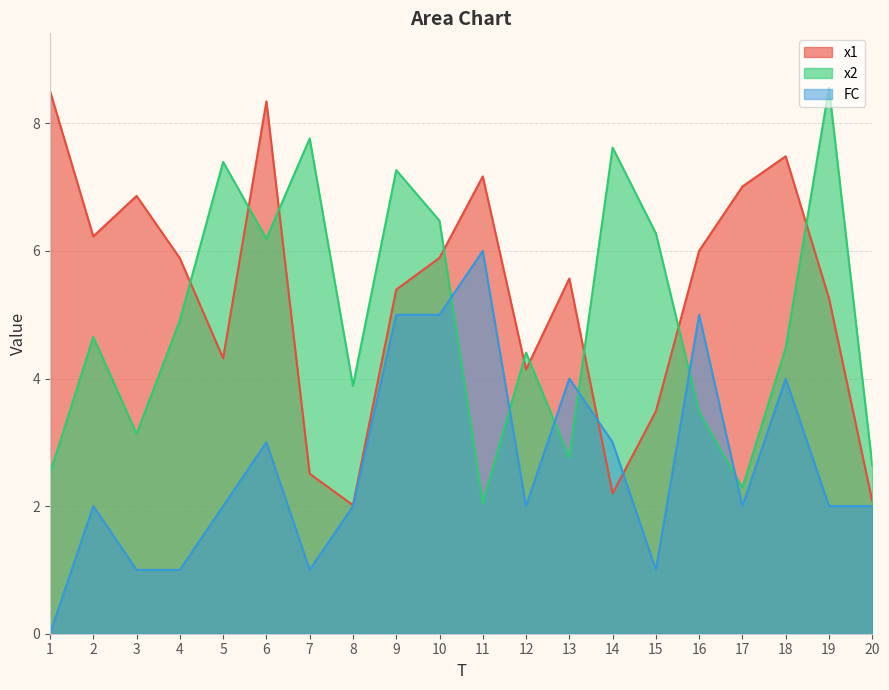

Is it true that FC equals 8.9 at 9?

False